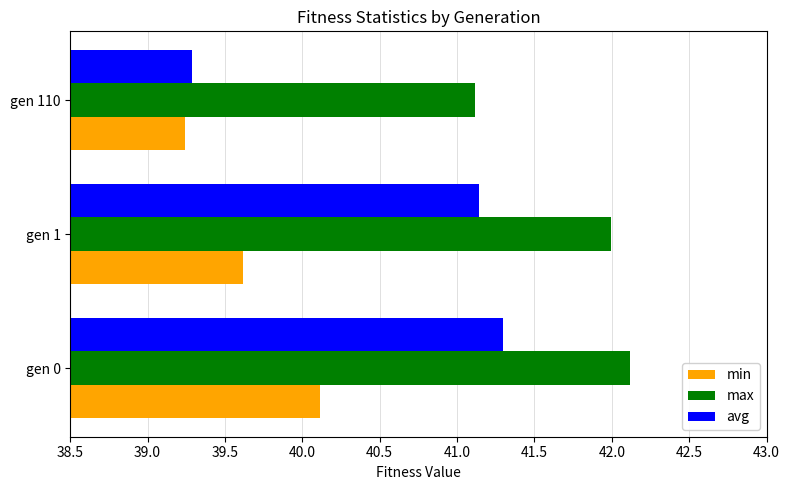

At which category is the sum across all series the highest?

gen 0